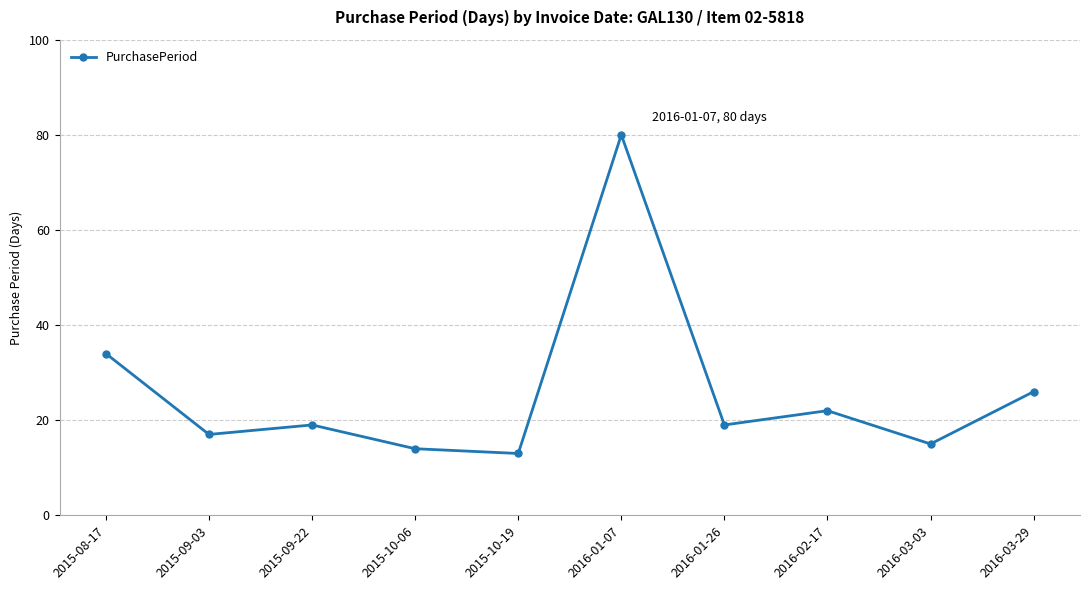

What is the ratio of the value at 2016-02-17 to the value at 2015-08-17?

0.6